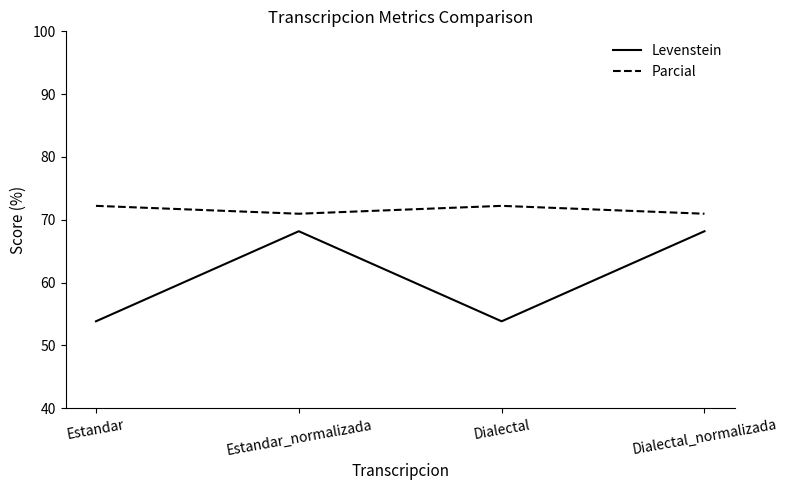

What is the sum of all Parcial values?

286.4